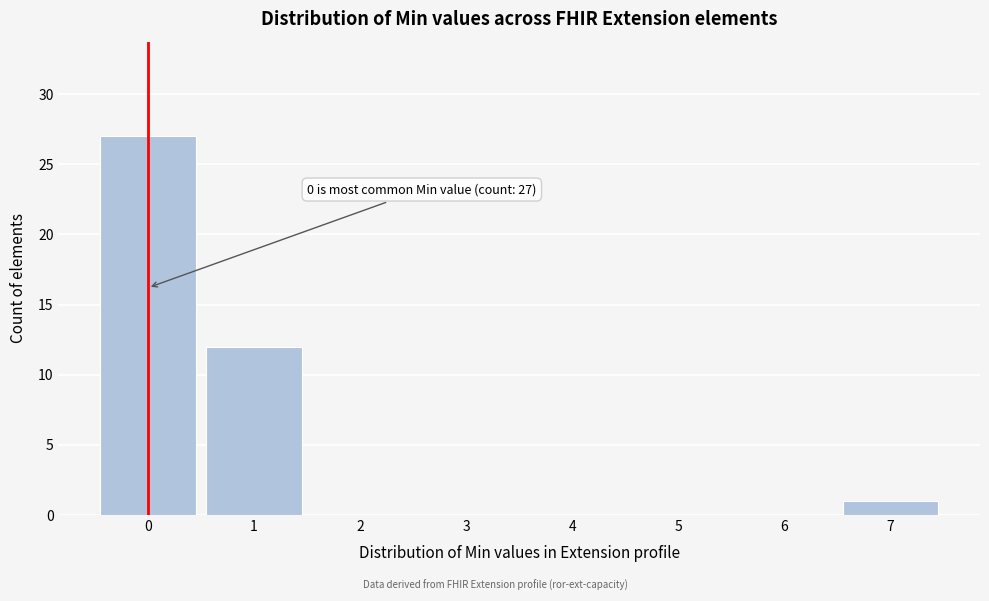

Over which range of the x-axis is the bar tallest?

-0.5 to 0.5